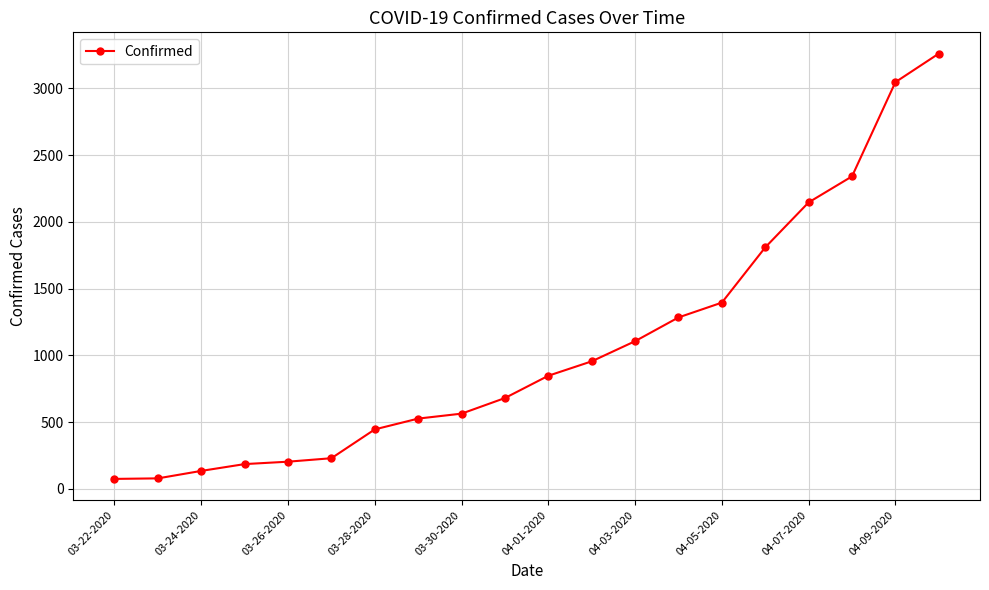

Is this an area chart (filled region under the line)?

No